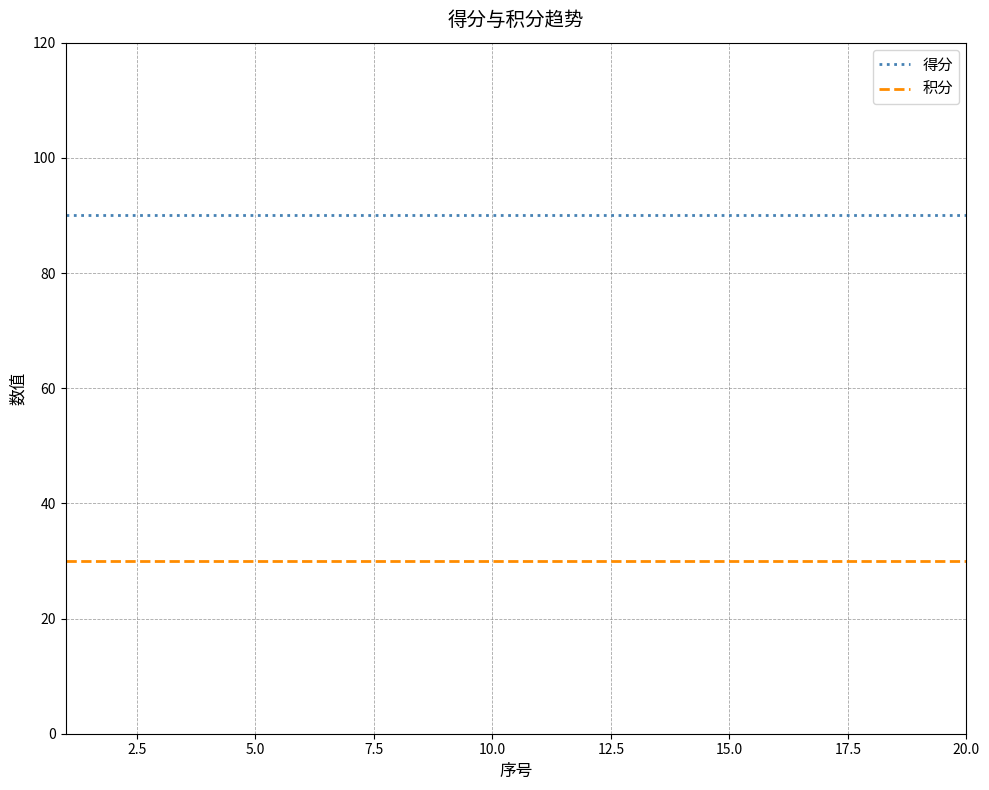

True or false: 得分 and 积分 intersect in this chart.

False